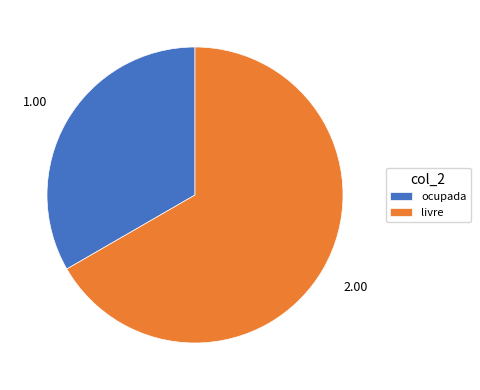

Between ocupada and livre, which is larger?

livre